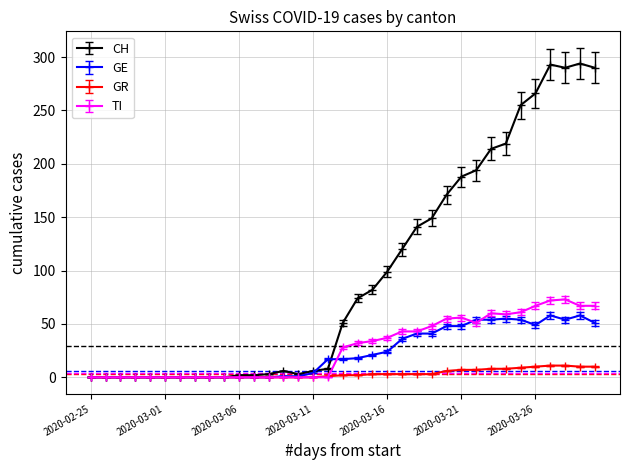

Which series has the largest range (max minus min)?

CH